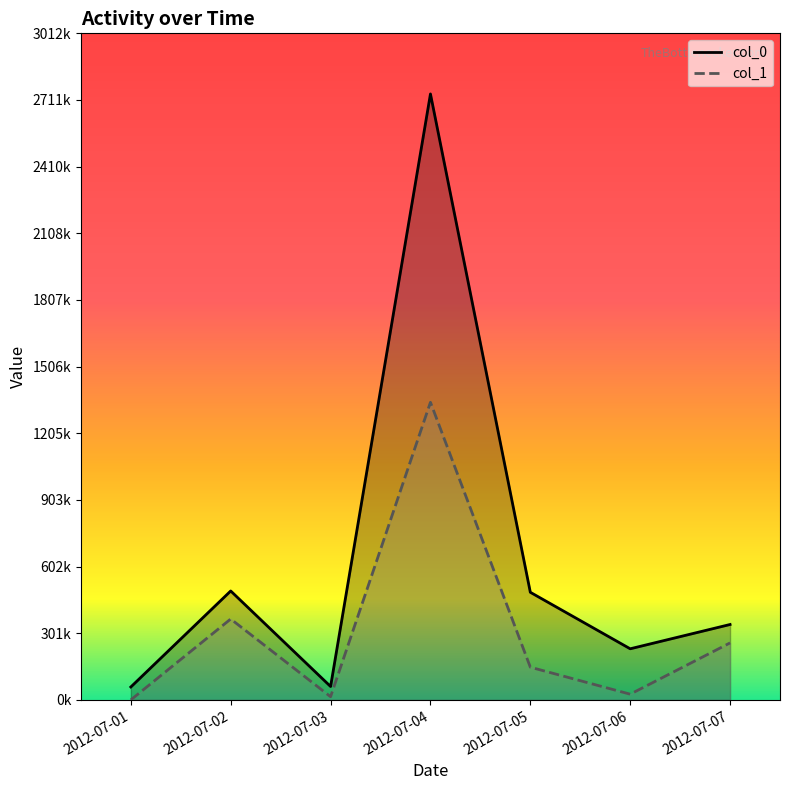

In col_1, how many points are lower than both neighbors (excluding endpoints)?

2